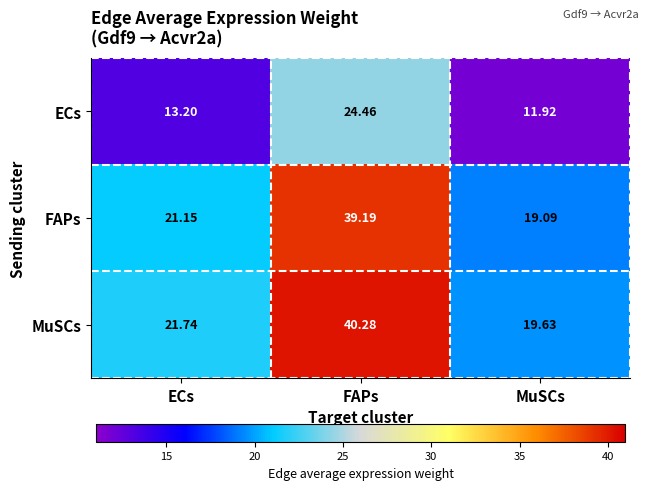

Between FAPs and MuSCs, which series saw the biggest shift?

MuSCs